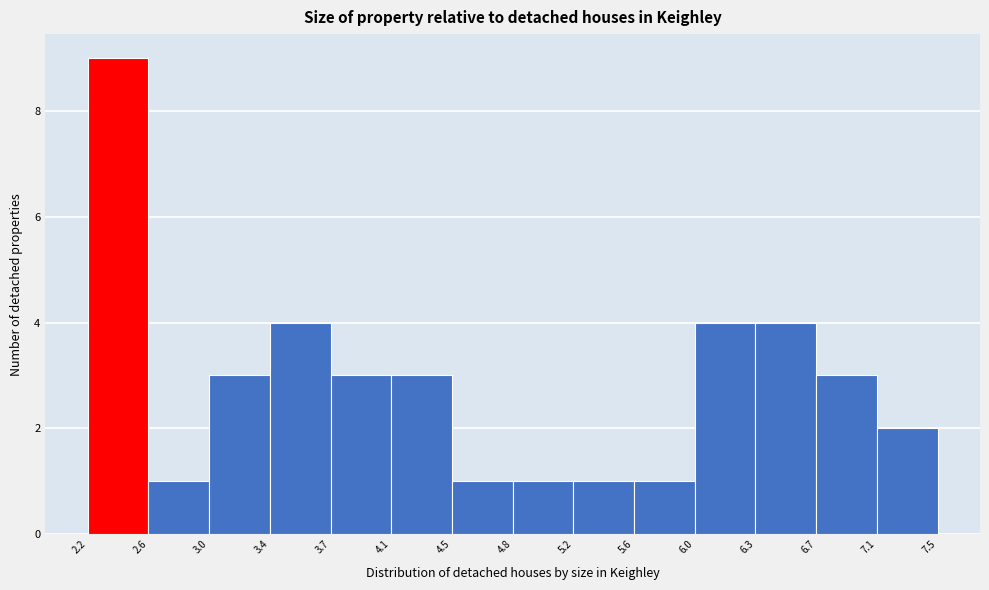

Reading left to right, transcribe this chart: for each bar, give the range it covers on the x-axis and its height. The values are not printed on the chart, so give them approximately, as read against the axis.

2.2 to 2.6: 9
2.6 to 3.0: 1
3.0 to 3.4: 3
3.4 to 3.7: 4
3.7 to 4.1: 3
4.1 to 4.5: 3
4.5 to 4.8: 1
4.8 to 5.2: 1
5.2 to 5.6: 1
5.6 to 6.0: 1
6.0 to 6.3: 4
6.3 to 6.7: 4
6.7 to 7.1: 3
7.1 to 7.5: 2